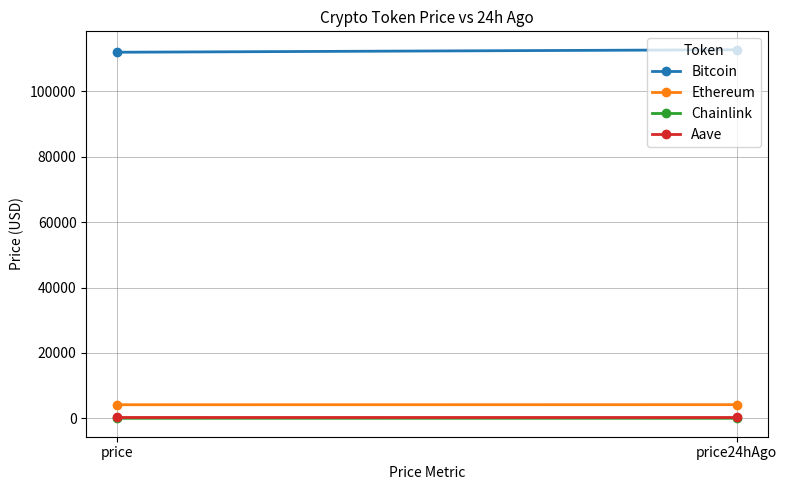

How many lines are shown in the chart?

4